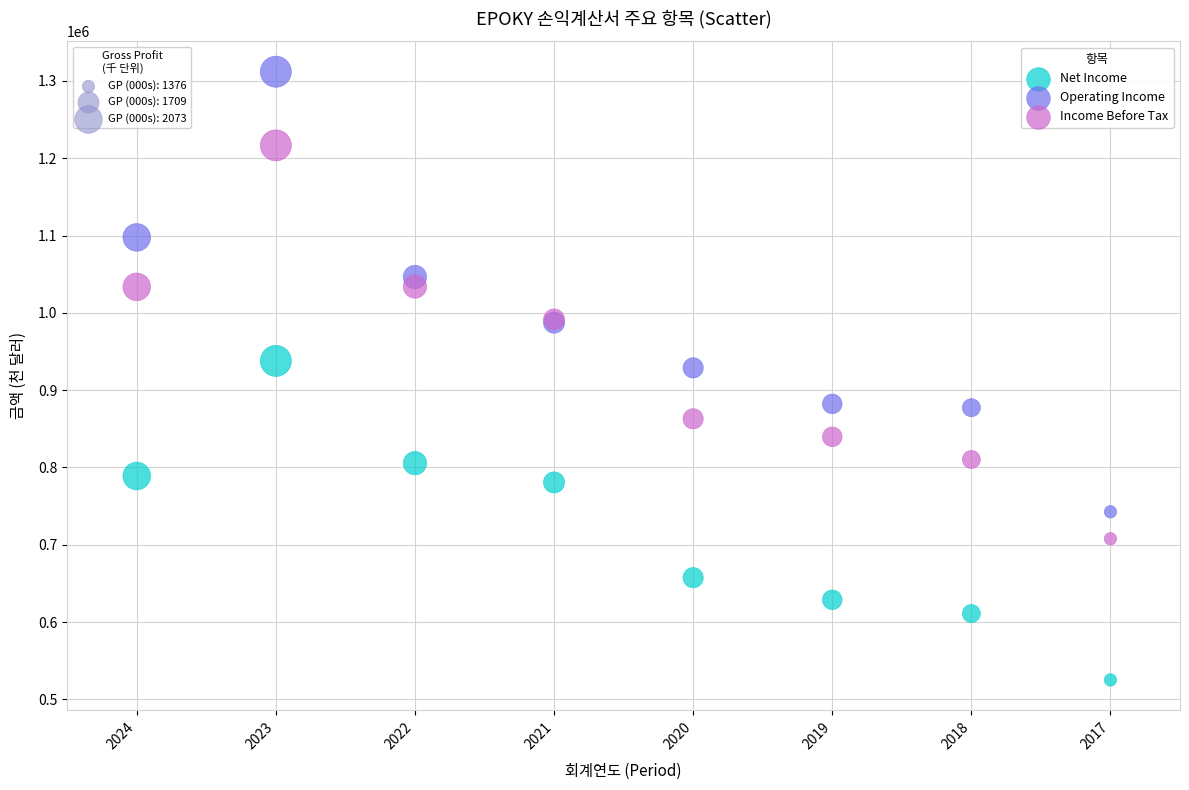

Across all series, what Y value is closest to 918500?

928800